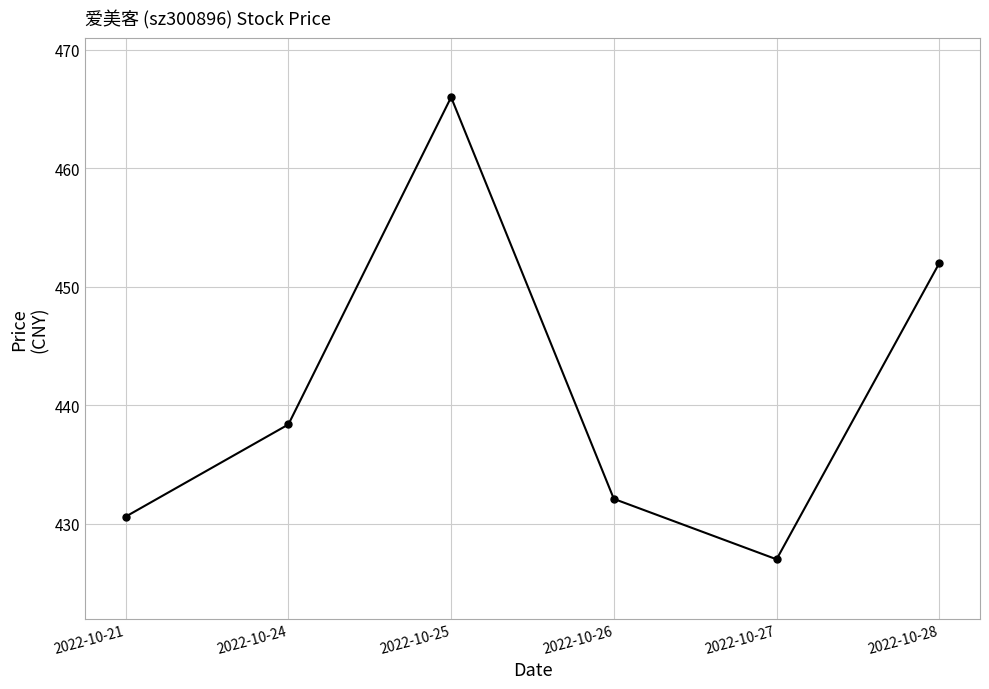

How many series are shown in this chart?

1